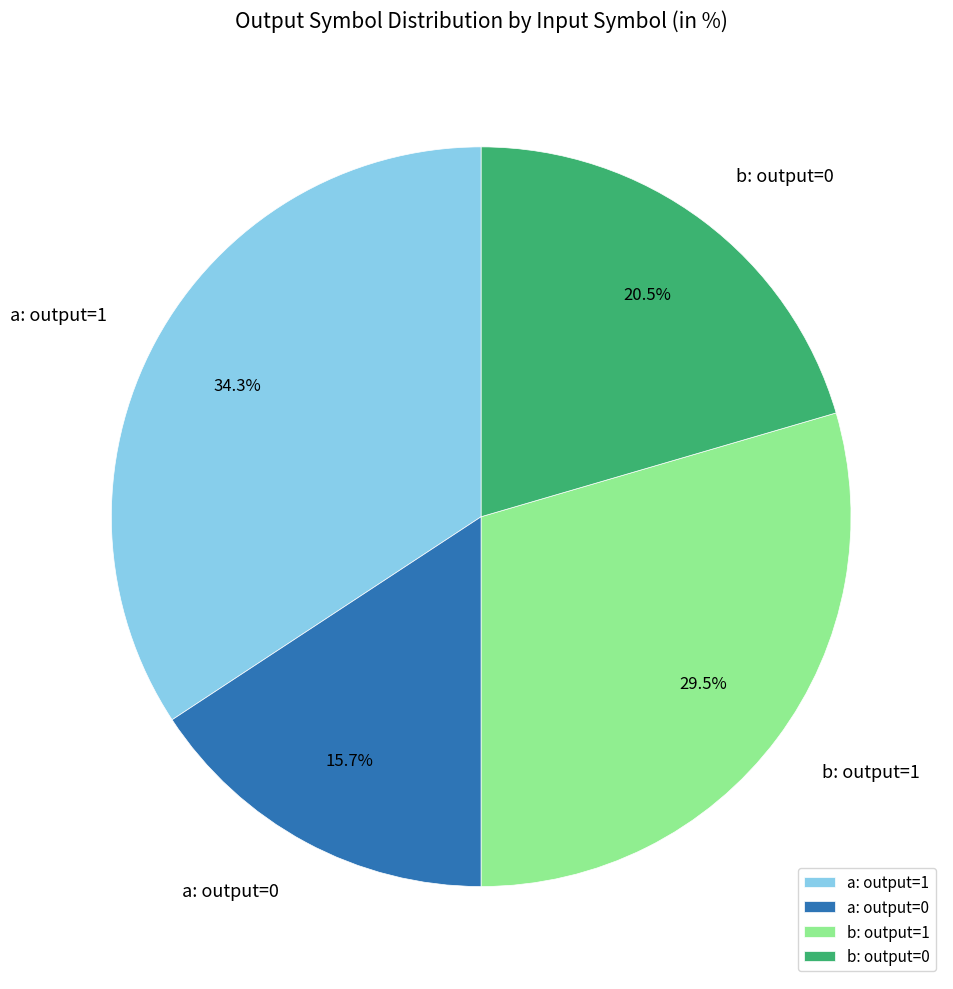

What is the total percentage of a: output=1 and b: output=1?

63.8%